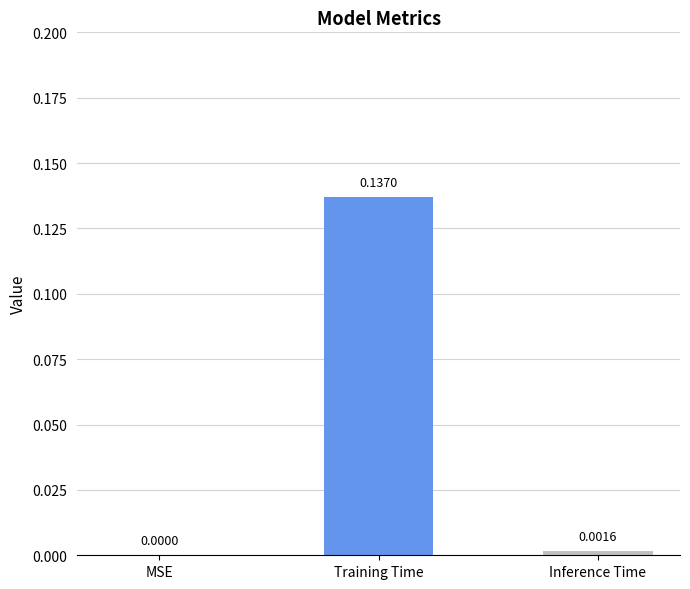

True or false: the data shows 0.0 at MSE.

True